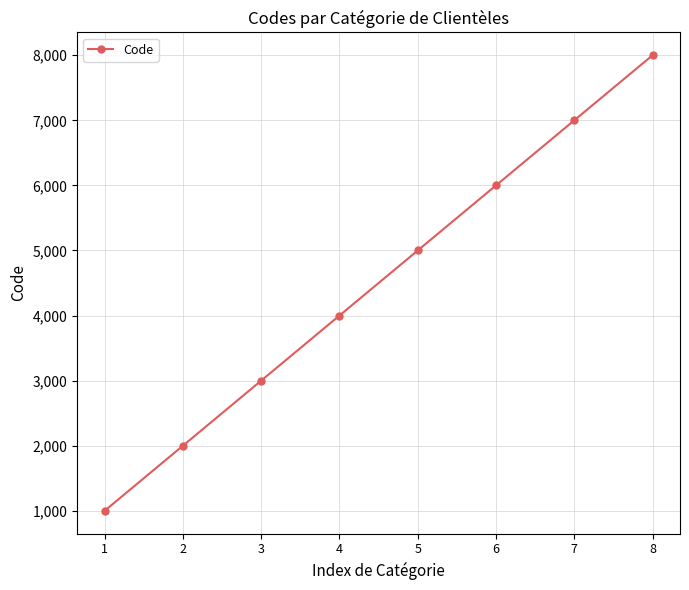

True or false: the data has more than 1 interior local peaks.

False